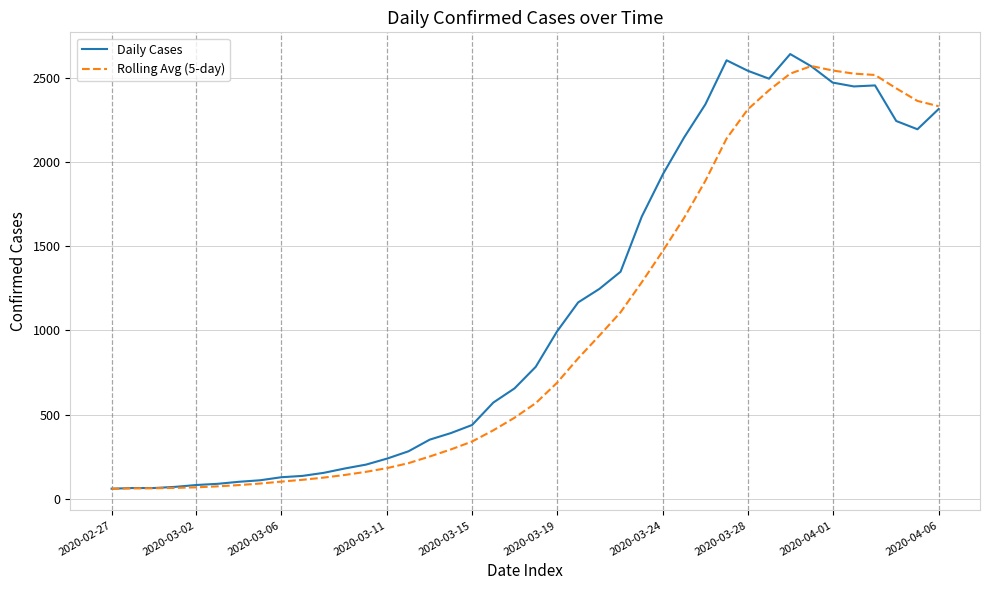

What is the highest value of the Daily Cases series?

2639.0